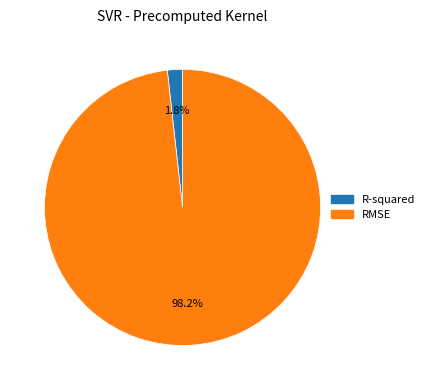

To the nearest percent, what portion does R-squared represent?

2%